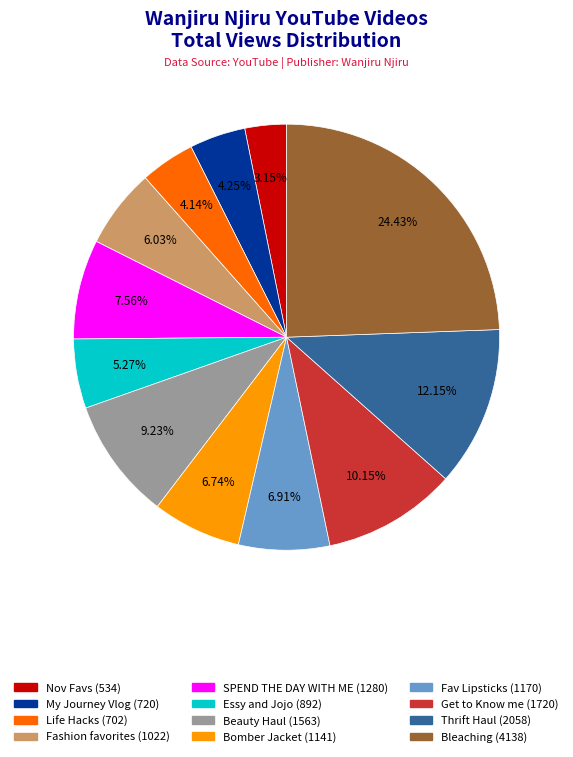

Count the number of slices in the pie.

12